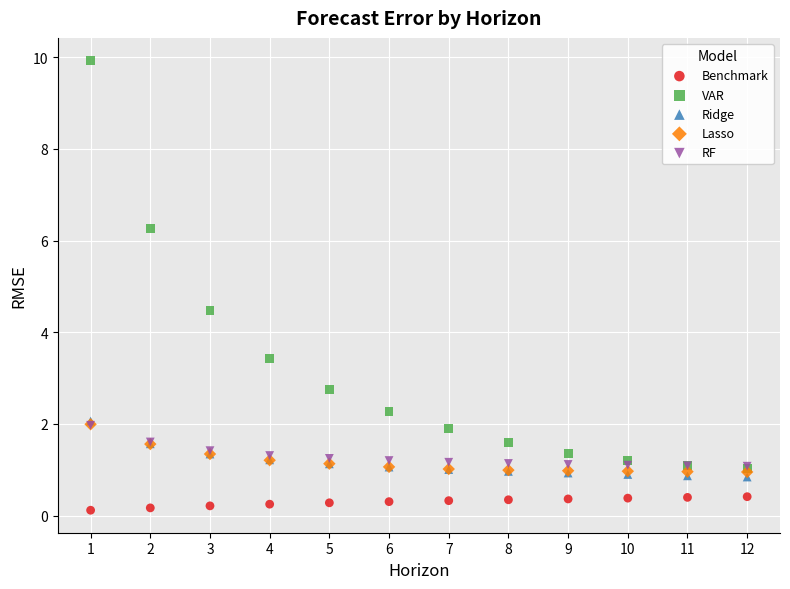

What are all the series names shown in the legend?

Benchmark, VAR, Ridge, Lasso, RF